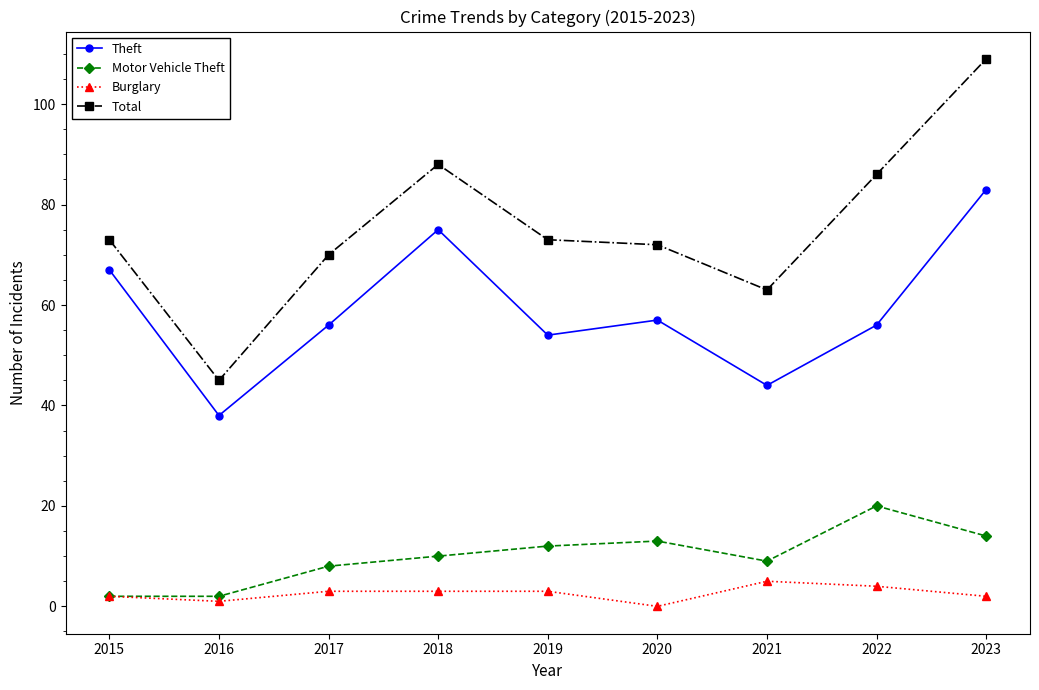

Rank the series by their maximum value, from lowest to highest.

Burglary, Motor Vehicle Theft, Theft, Total